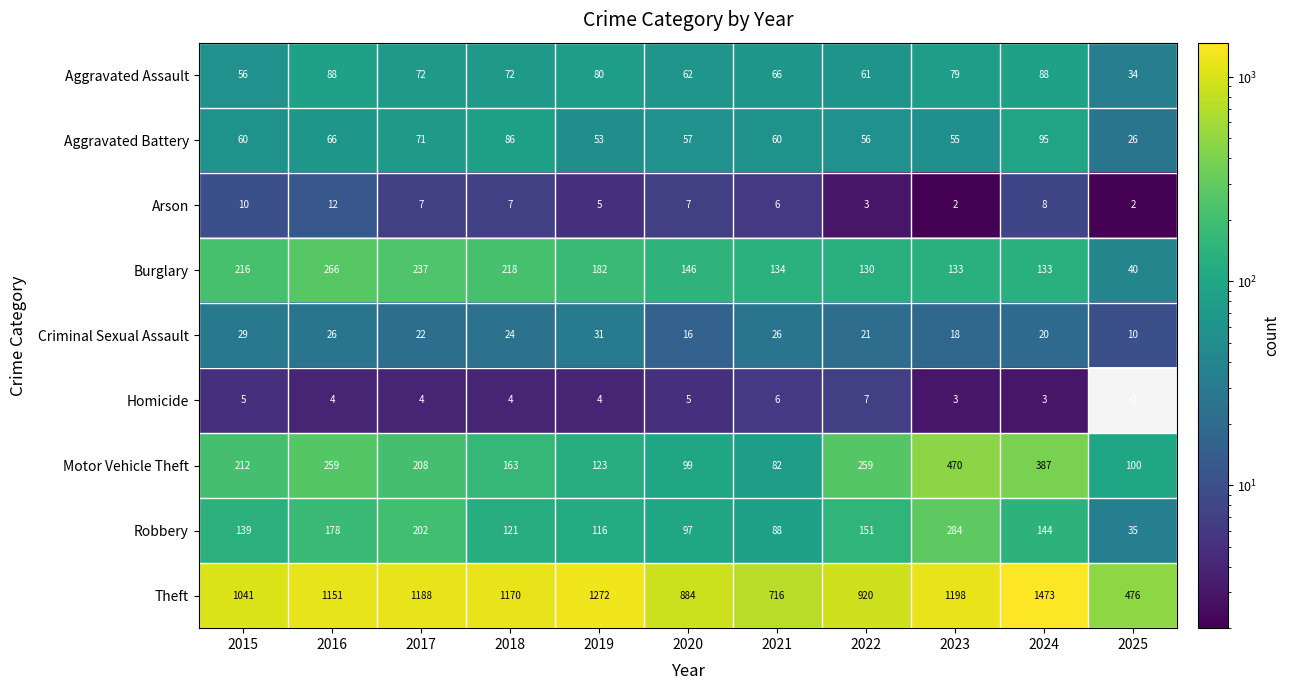

True or false: Arson has a value of 5 at 2019.

True